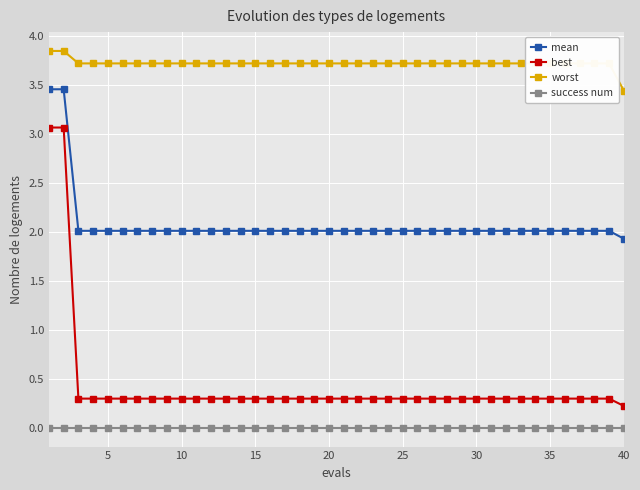

What is the lowest value of the worst series?

3.4